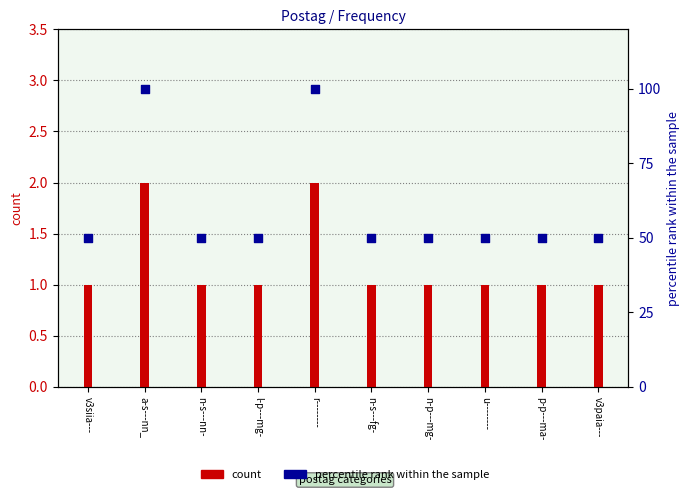

What are all the series names shown in the legend?

count, percentile rank within the sample